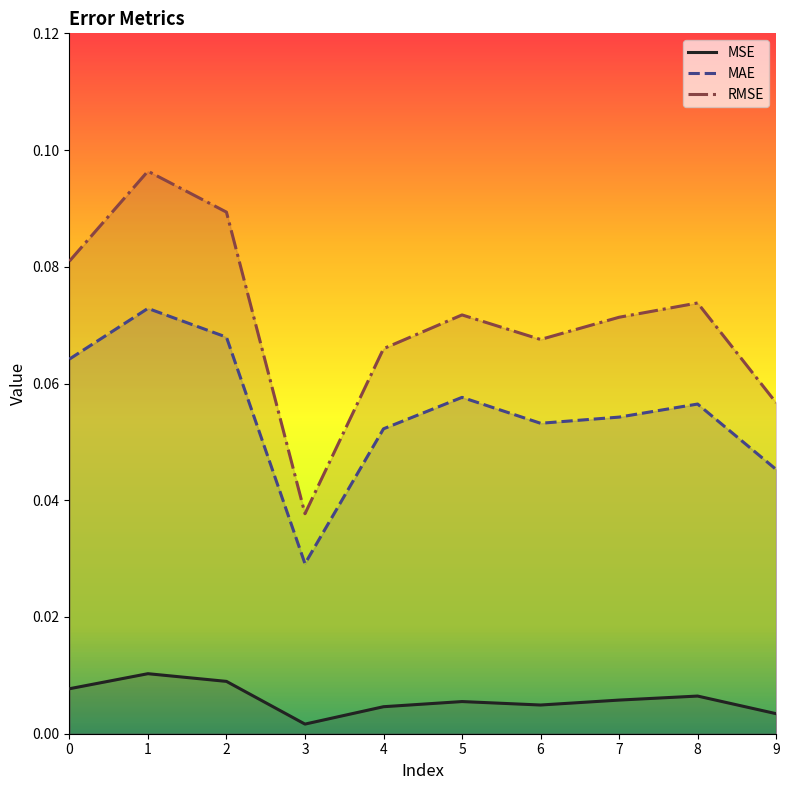

Between 5 and 8, which is larger?

8